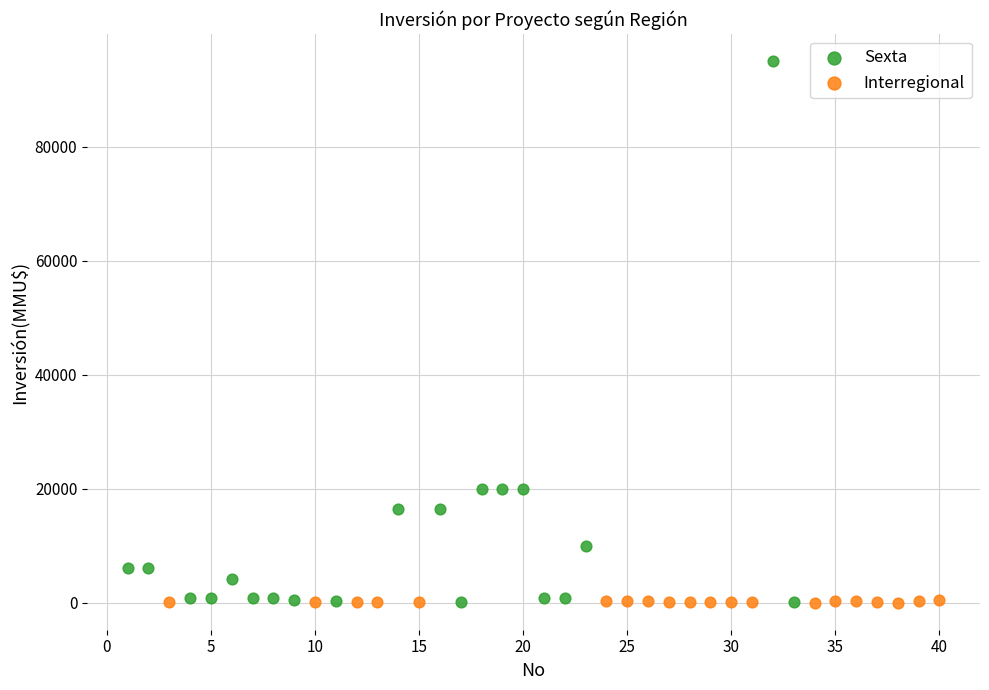

Which series has the largest Y range (max minus min)?

Sexta